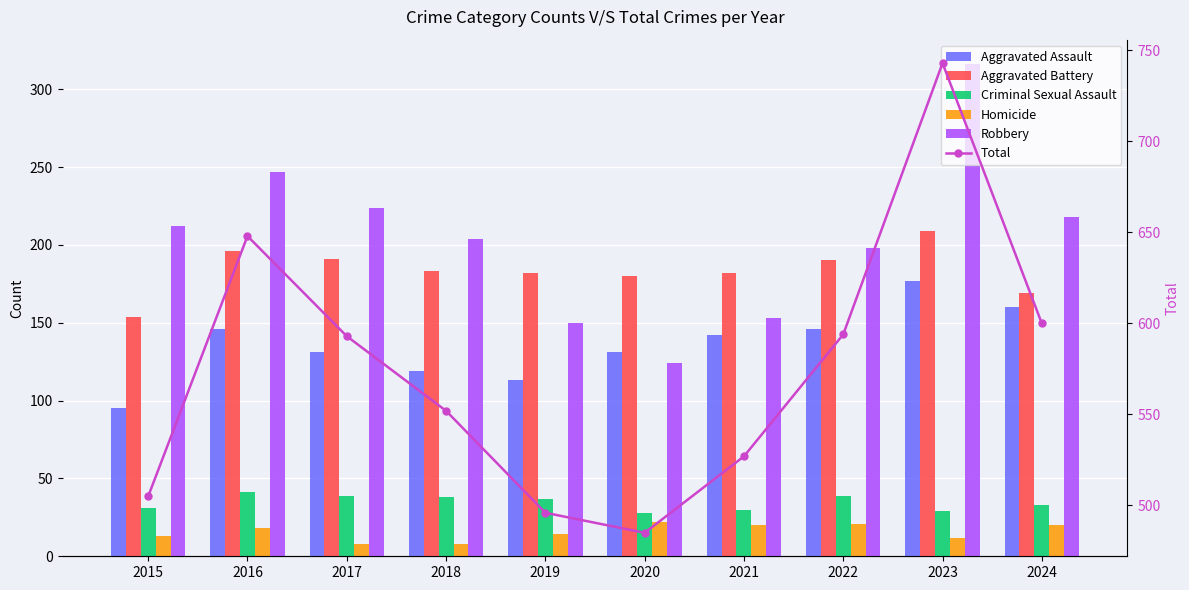

True or false: Robbery has a value of 99 at 2019.

False